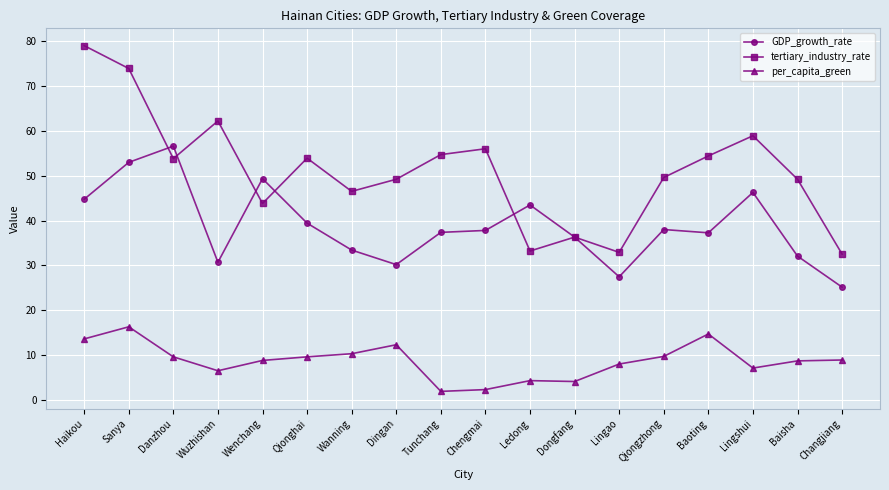

Which series has the largest range (max minus min)?

tertiary_industry_rate